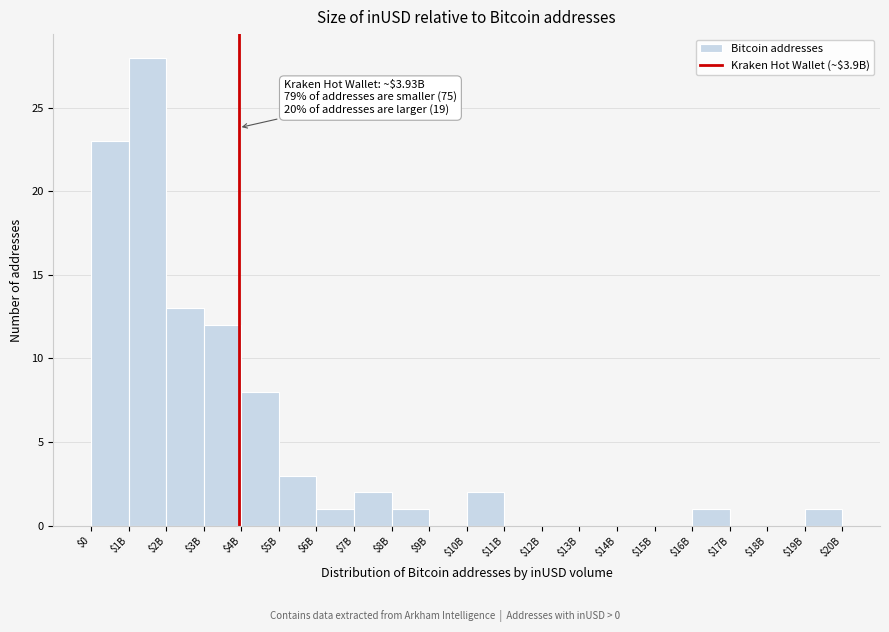

At which category does the chart reach its peak across all series?

$1B